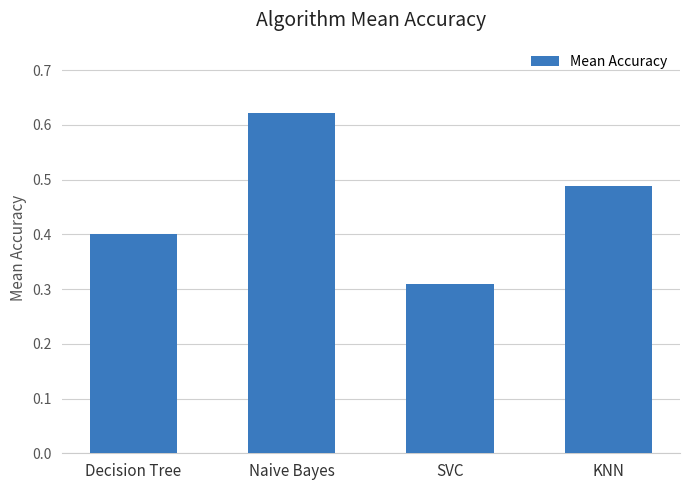

Rank the categories by value from highest to lowest.

Naive Bayes, KNN, Decision Tree, SVC